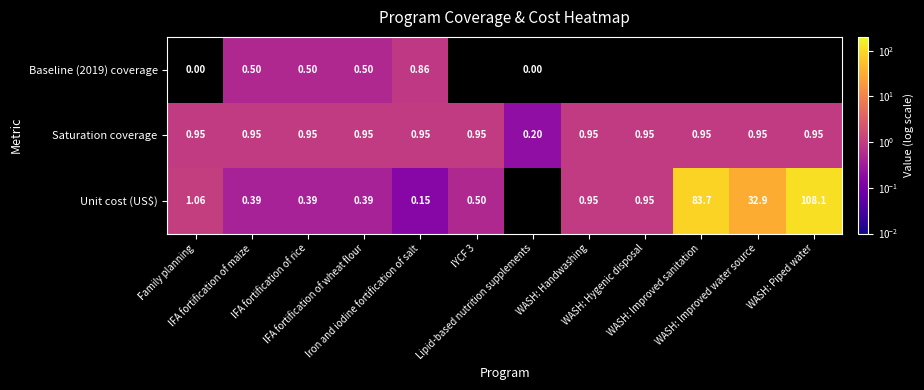

How many values in the Unit cost (US$) series exceed 0?

11